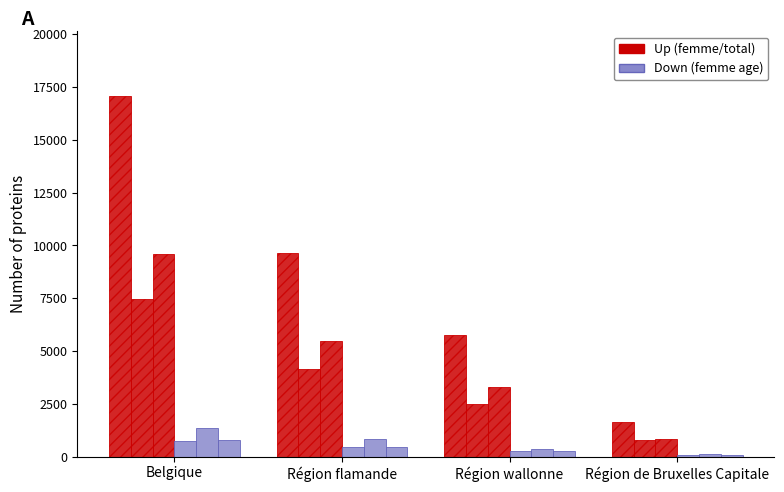

How many data points does each series have?

4